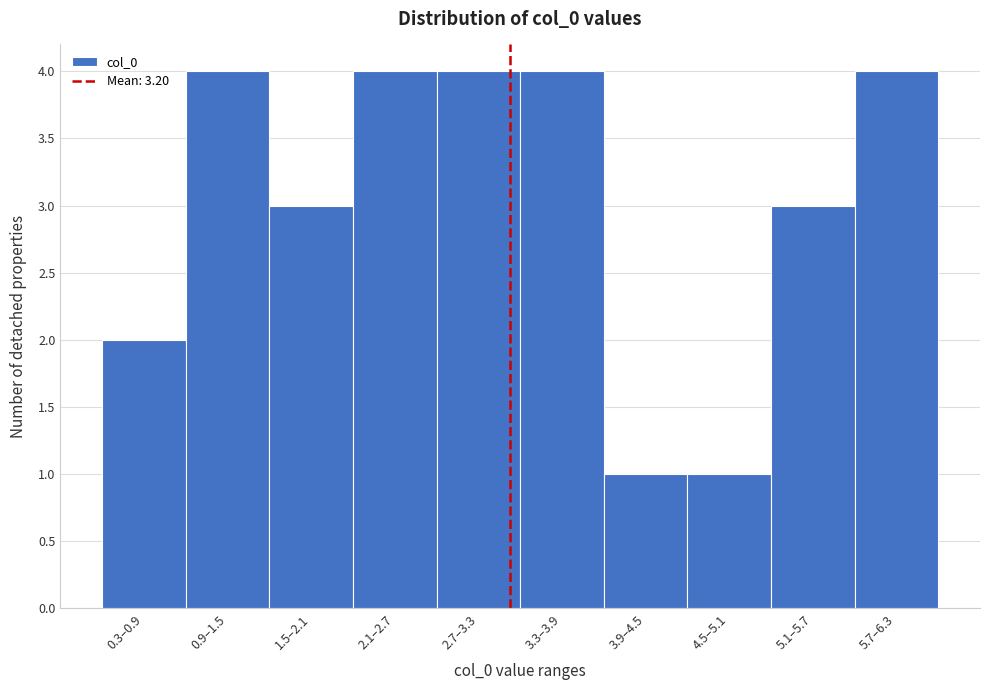

Reading left to right, transcribe all the data shown in this chart.

2	4	3	4	4	4	1	1	3	4